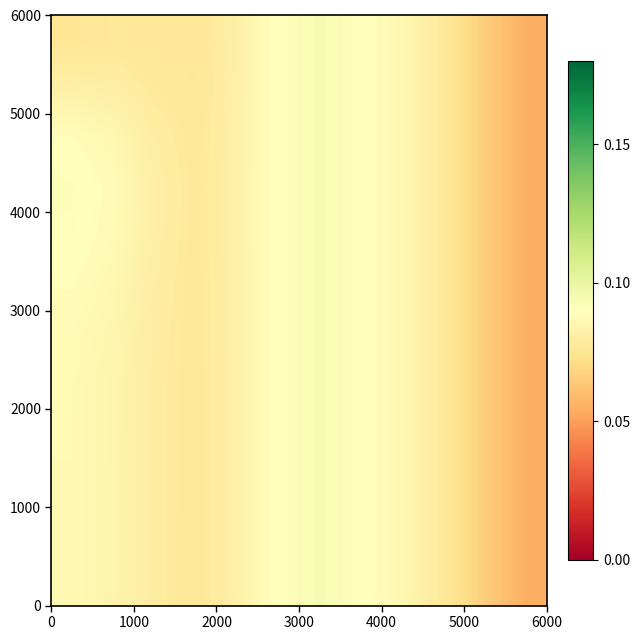

At how many categories does at least one series exceed 0?

12